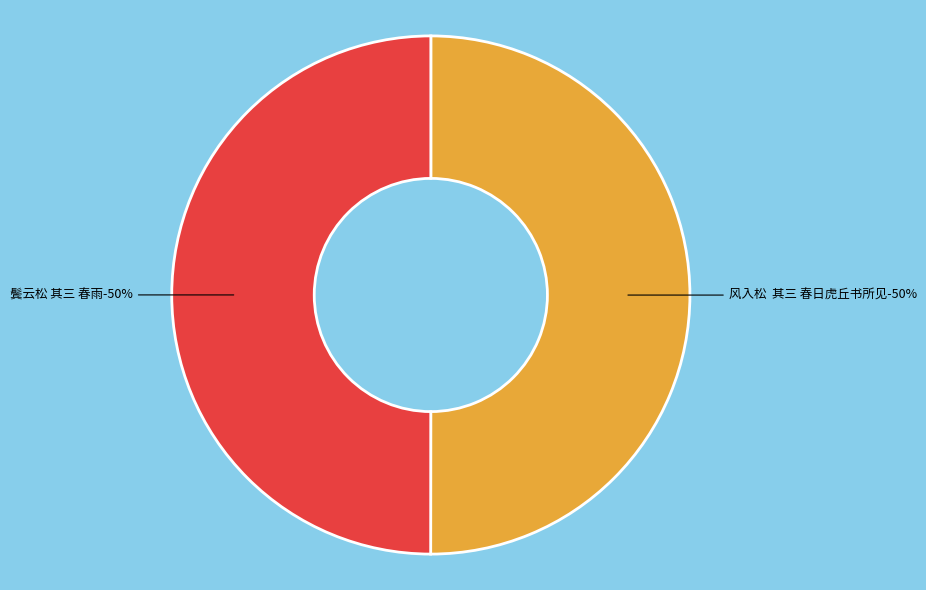

How many slices are in this pie chart?

2